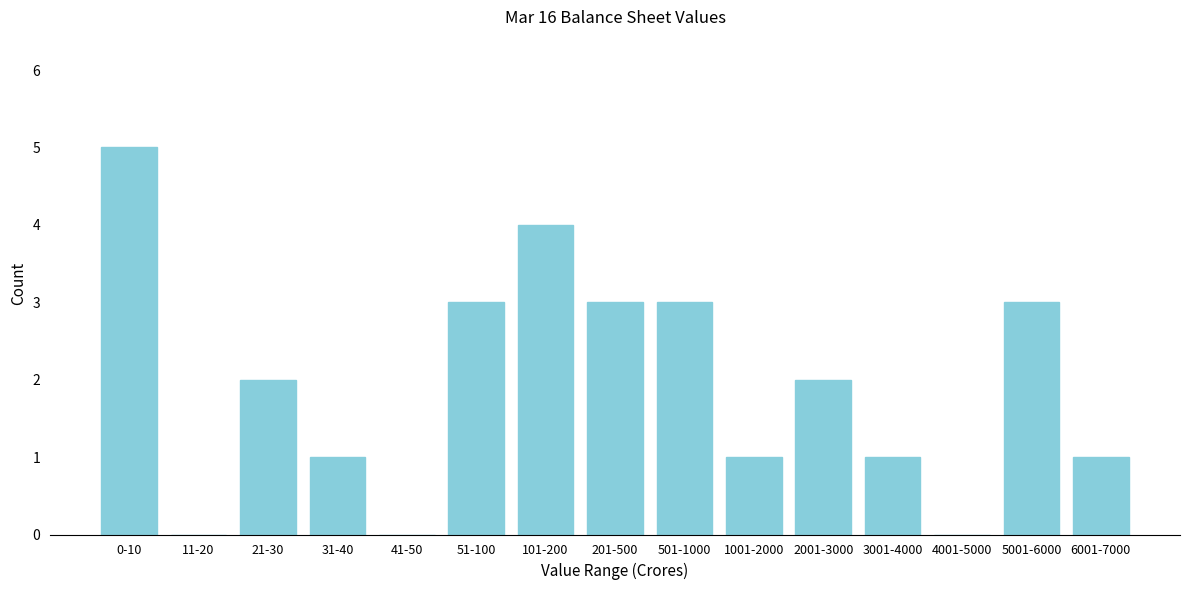

Reading left to right, transcribe all the data shown in this chart.

0-10=5	11-20=0	21-30=2	31-40=1	41-50=0	51-100=3	101-200=4	201-500=3	501-1000=3	1001-2000=1	2001-3000=2	3001-4000=1	4001-5000=0	5001-6000=3	6001-7000=1